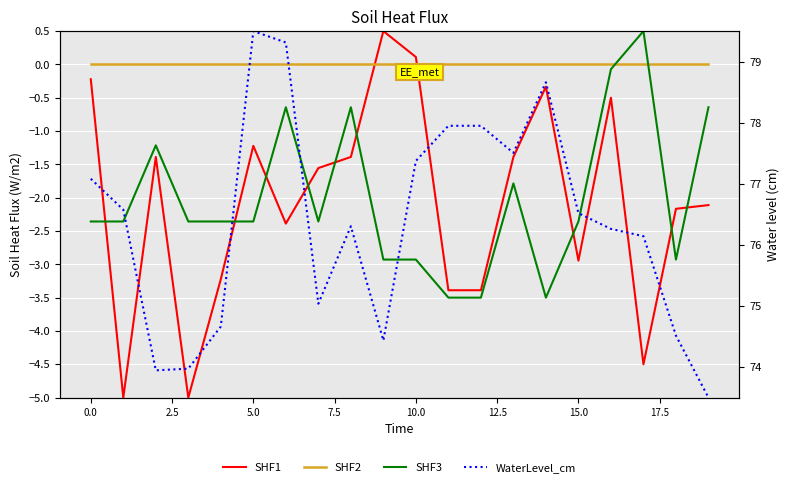

What is the smallest value displayed?

-5.0